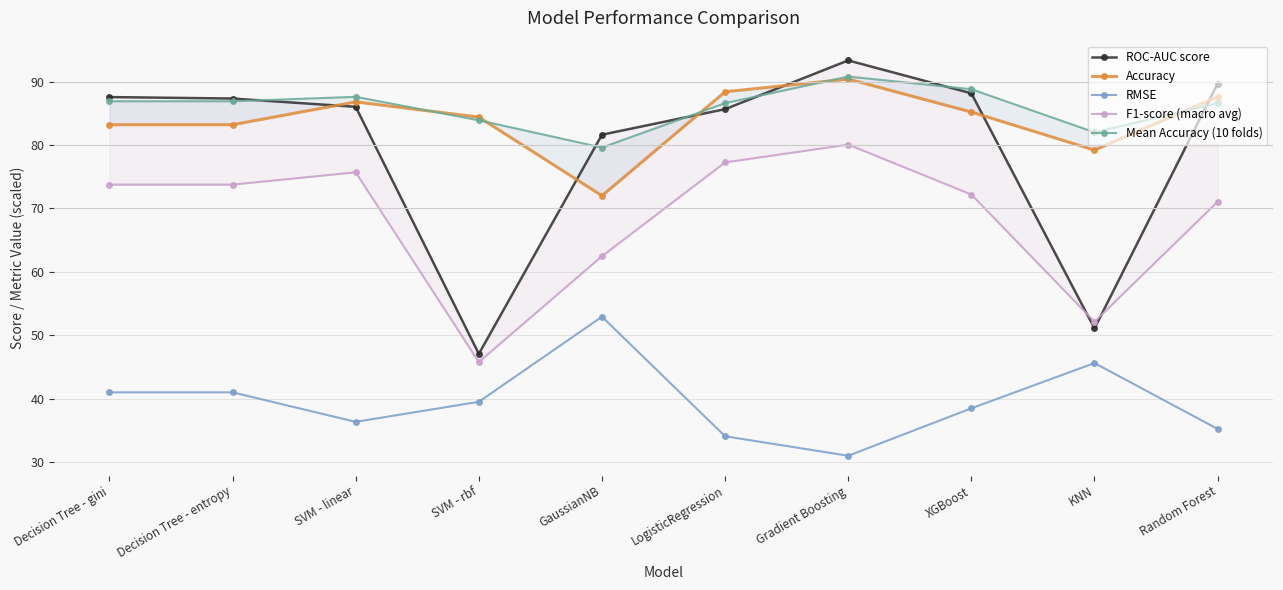

List the series in order of their peak value, highest first.

ROC-AUC score, Mean Accuracy (10 folds), Accuracy, F1-score (macro avg), RMSE